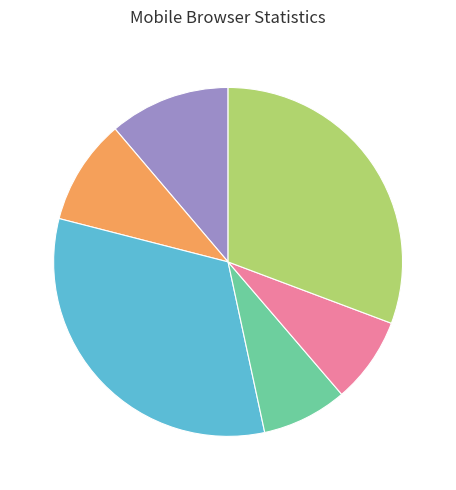

Is there any slice that represents more than half of the pie?

No